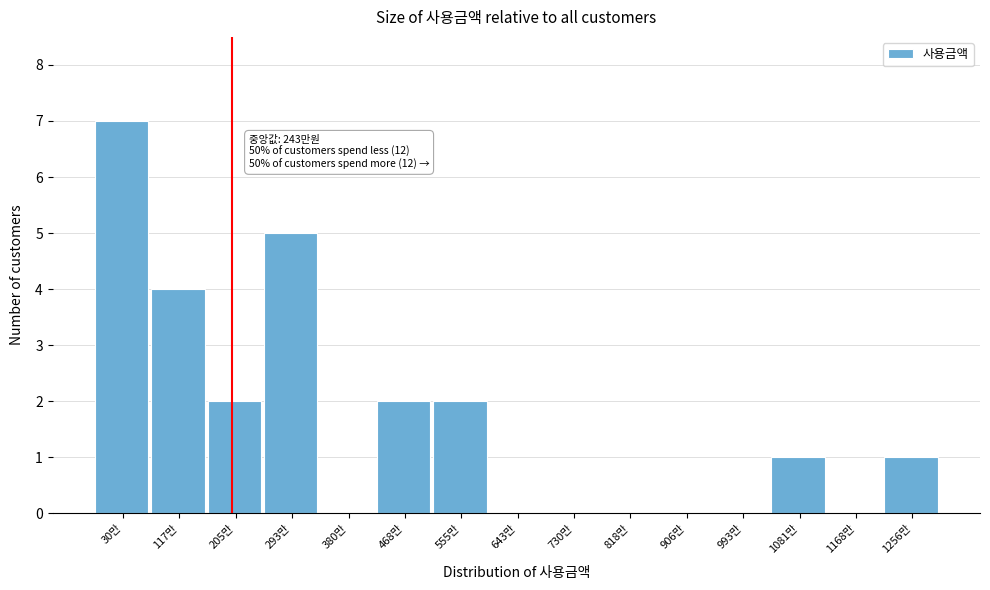

Reading right to left, list all the values displayed in this chart.

1256만=1	1168만=0	1081만=1	993만=0	906만=0	818만=0	730만=0	643만=0	555만=2	468만=2	380만=0	293만=5	205만=2	117만=4	30만=7